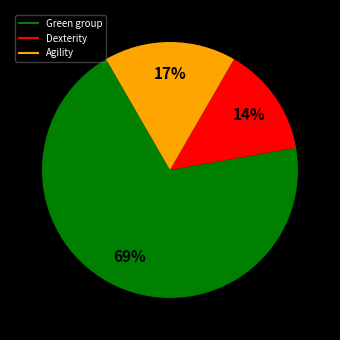

Count the number of slices in the pie.

3